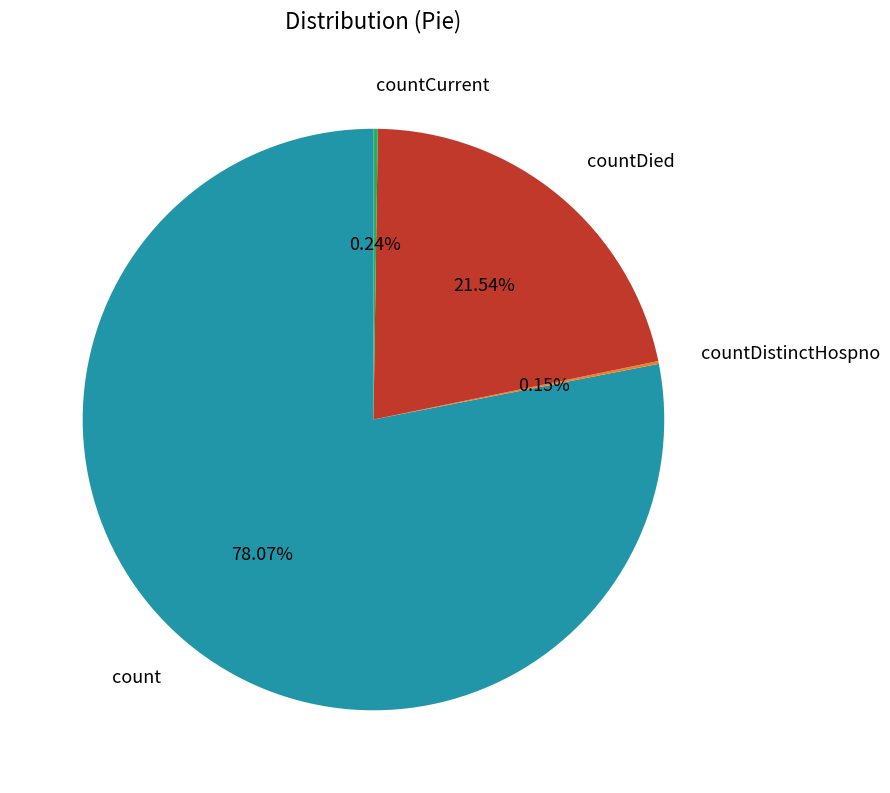

Which category has the biggest portion of the pie?

count